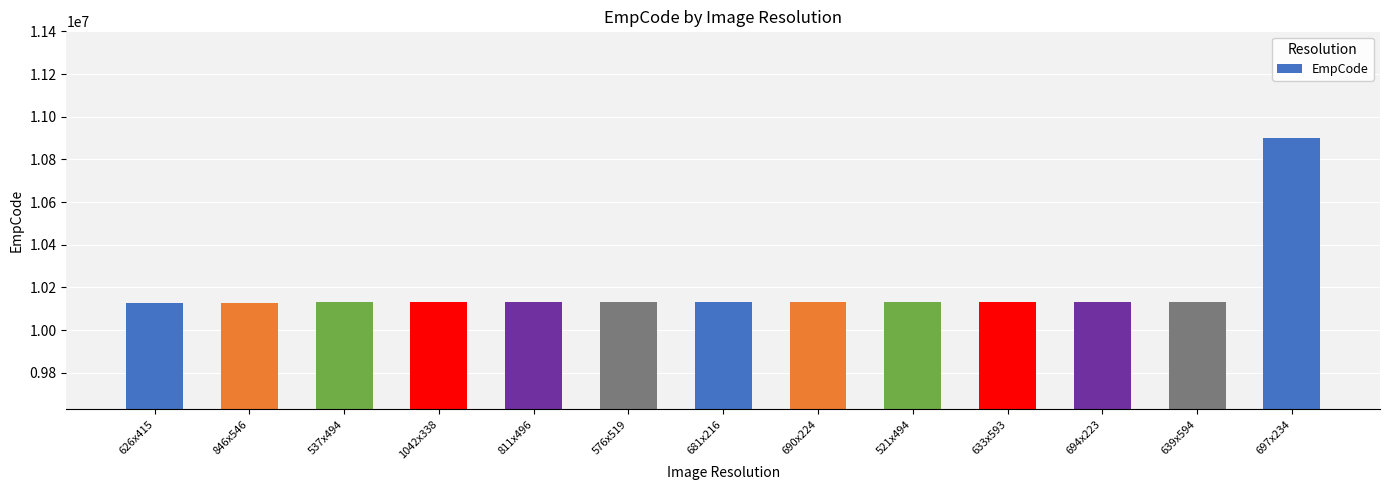

Are the bars grouped side by side (vs. stacked)?

No